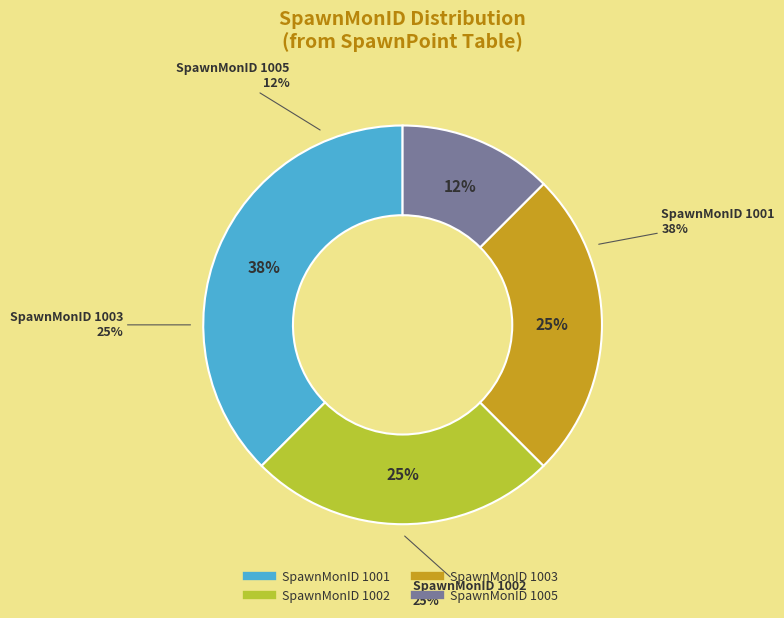

Rank the categories by value from highest to lowest.

SpawnMonID 1001, SpawnMonID 1002, SpawnMonID 1003, SpawnMonID 1005